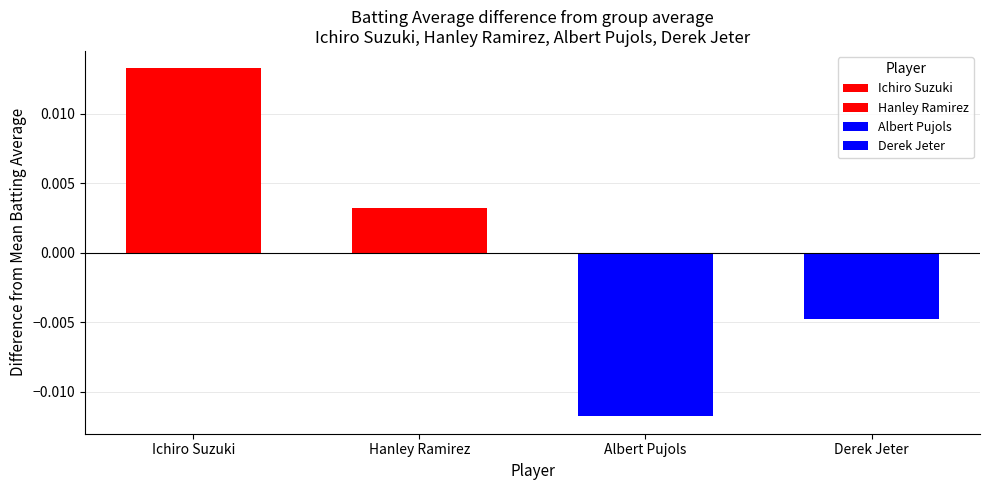

Rank the categories by value from highest to lowest.

Ichiro Suzuki, Hanley Ramirez, Derek Jeter, Albert Pujols